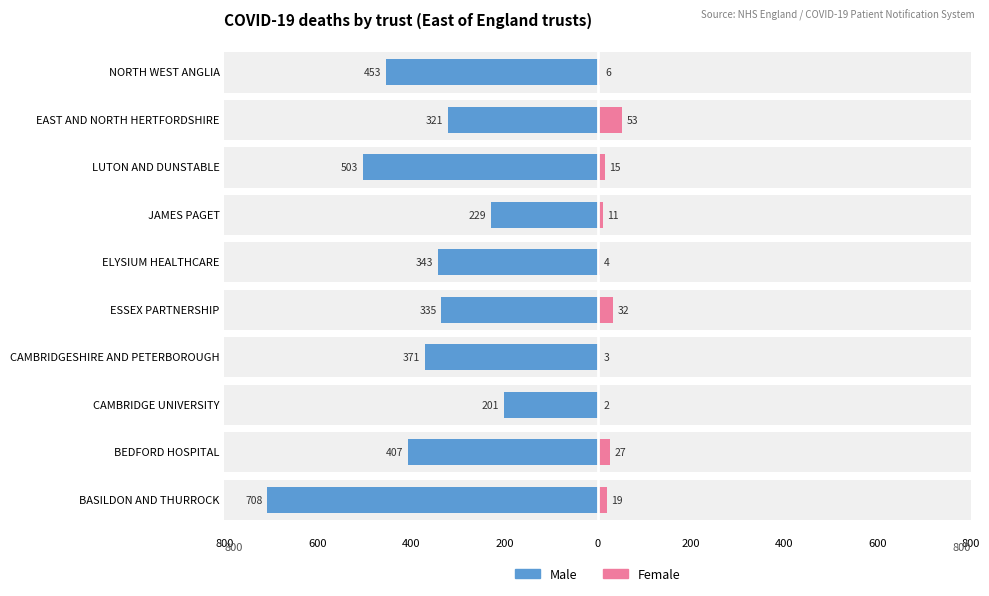

What is the difference between the maximum and minimum values in the Female series?

51